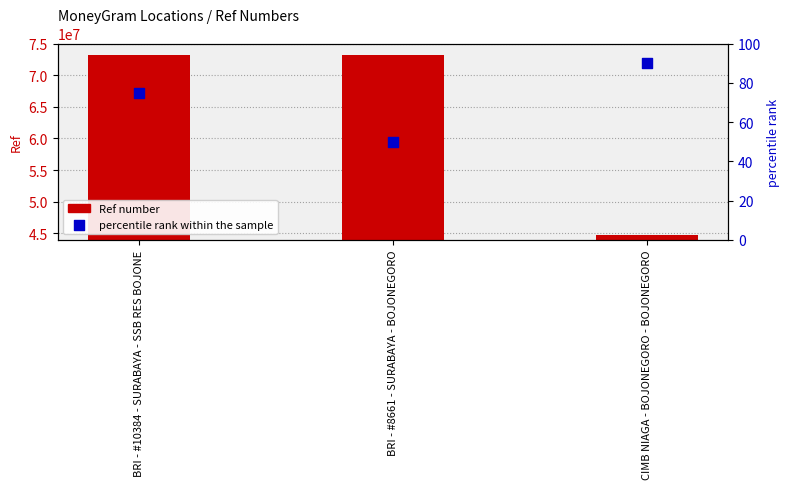

What are all the series names shown in the legend?

Ref number, percentile rank within the sample